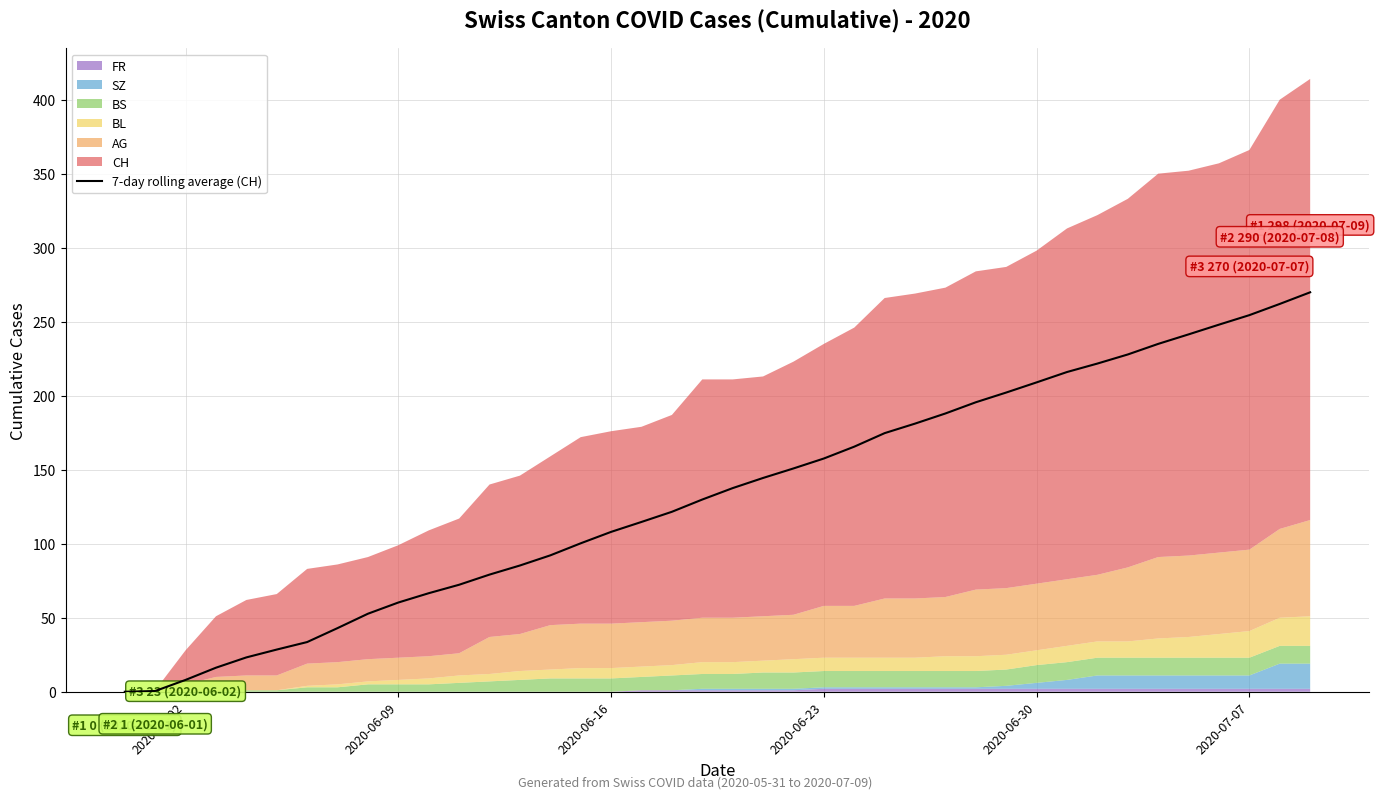

What is the highest value of the 7-day rolling average (CH) series?

269.9